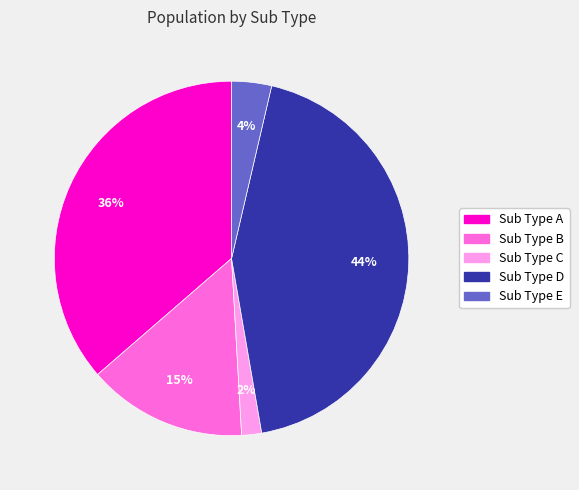

Is the sum of Sub Type A and Sub Type C greater than half?

No